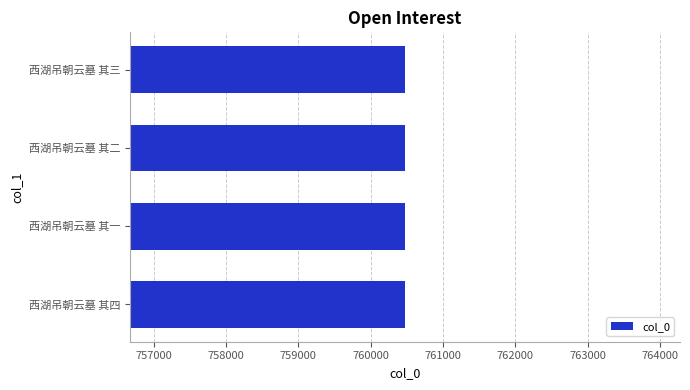

What is the sum of all values?

3041898